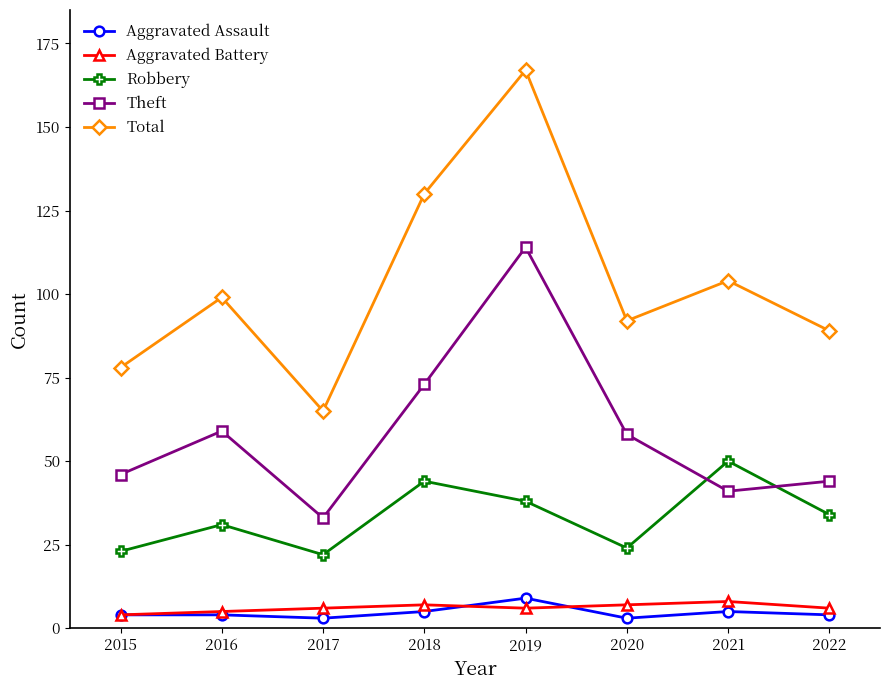

The Aggravated Assault series shows 3 at 2020. True or false?

True